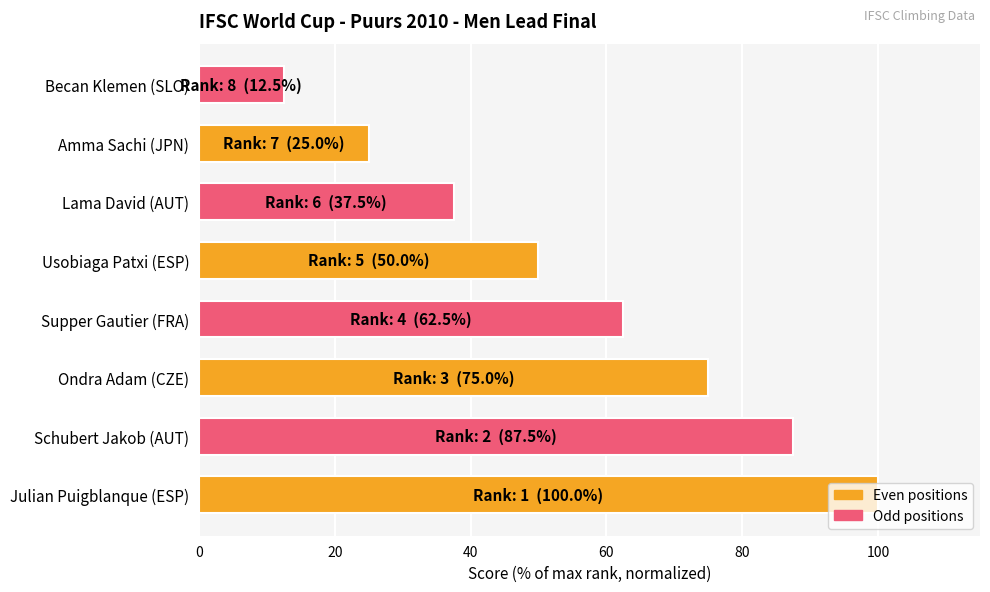

The value at Lama David (AUT) is 37.5. True or false?

True